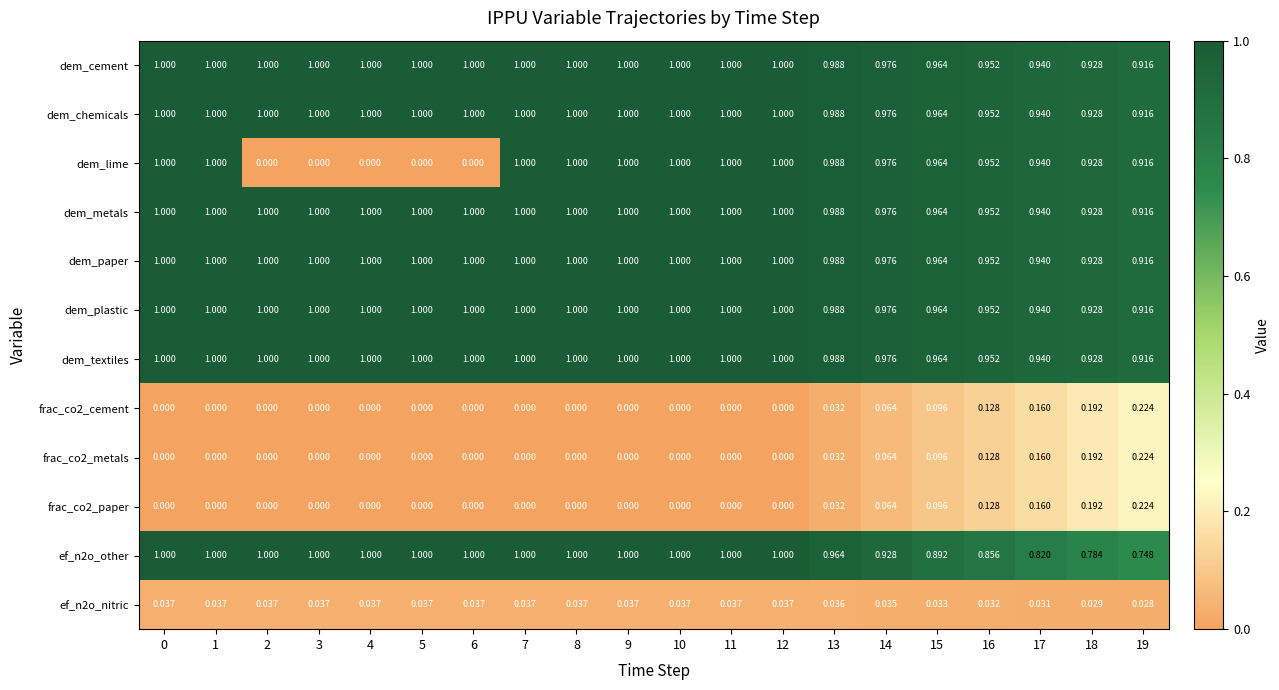

Is the value of dem_textiles at 6 greater than the value of ef_n2o_nitric at 5?

Yes